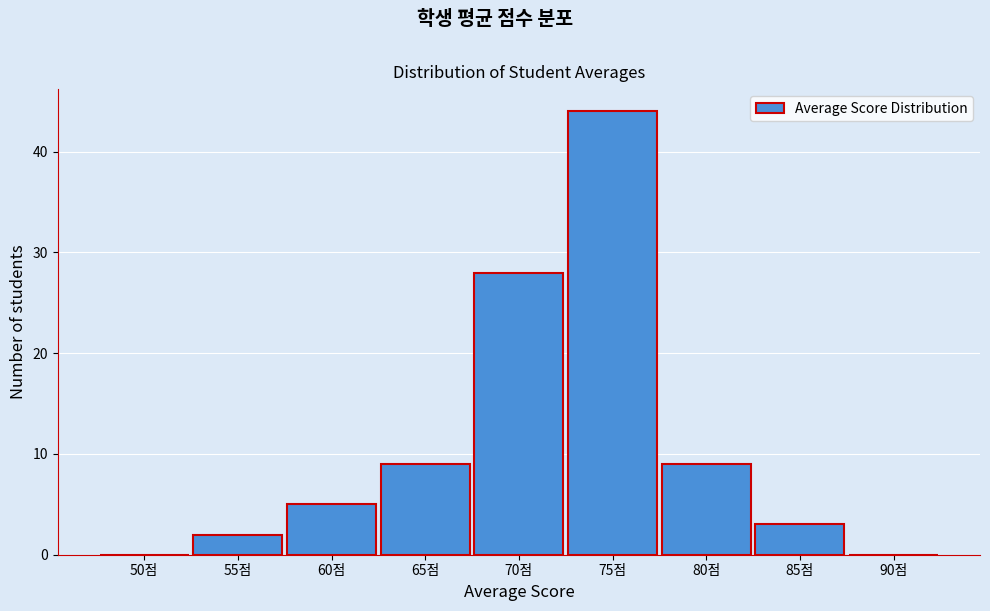

Reading right to left, what are all the values shown in this chart?

90점=0	85점=3	80점=9	75점=44	70점=28	65점=9	60점=5	55점=2	50점=0